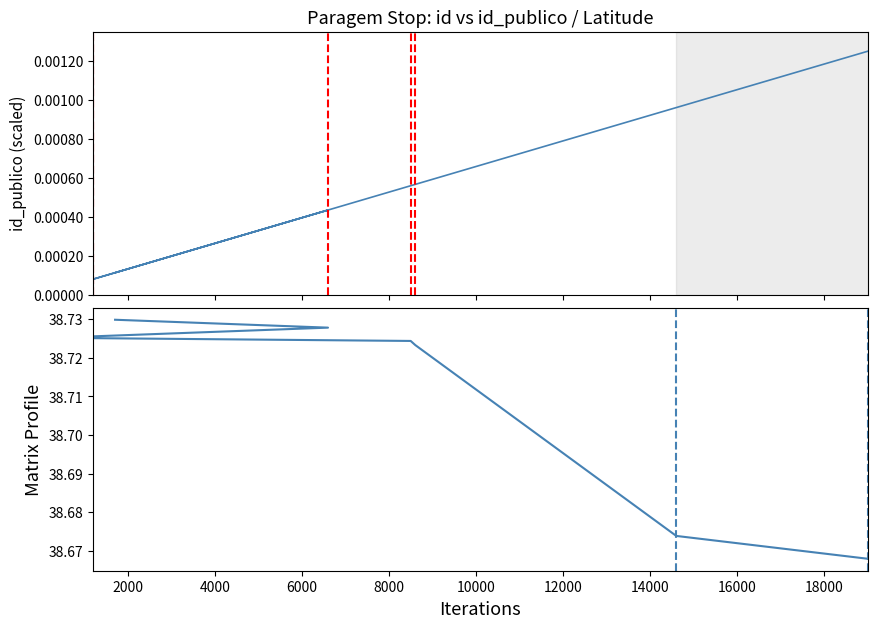

Which series has the largest range (max minus min)?

lat